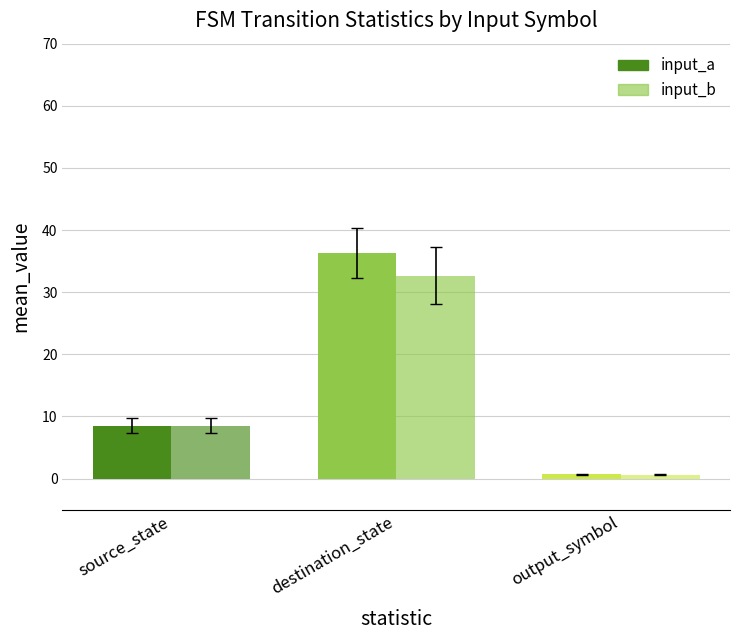

At which category is the sum across all series the highest?

destination_state